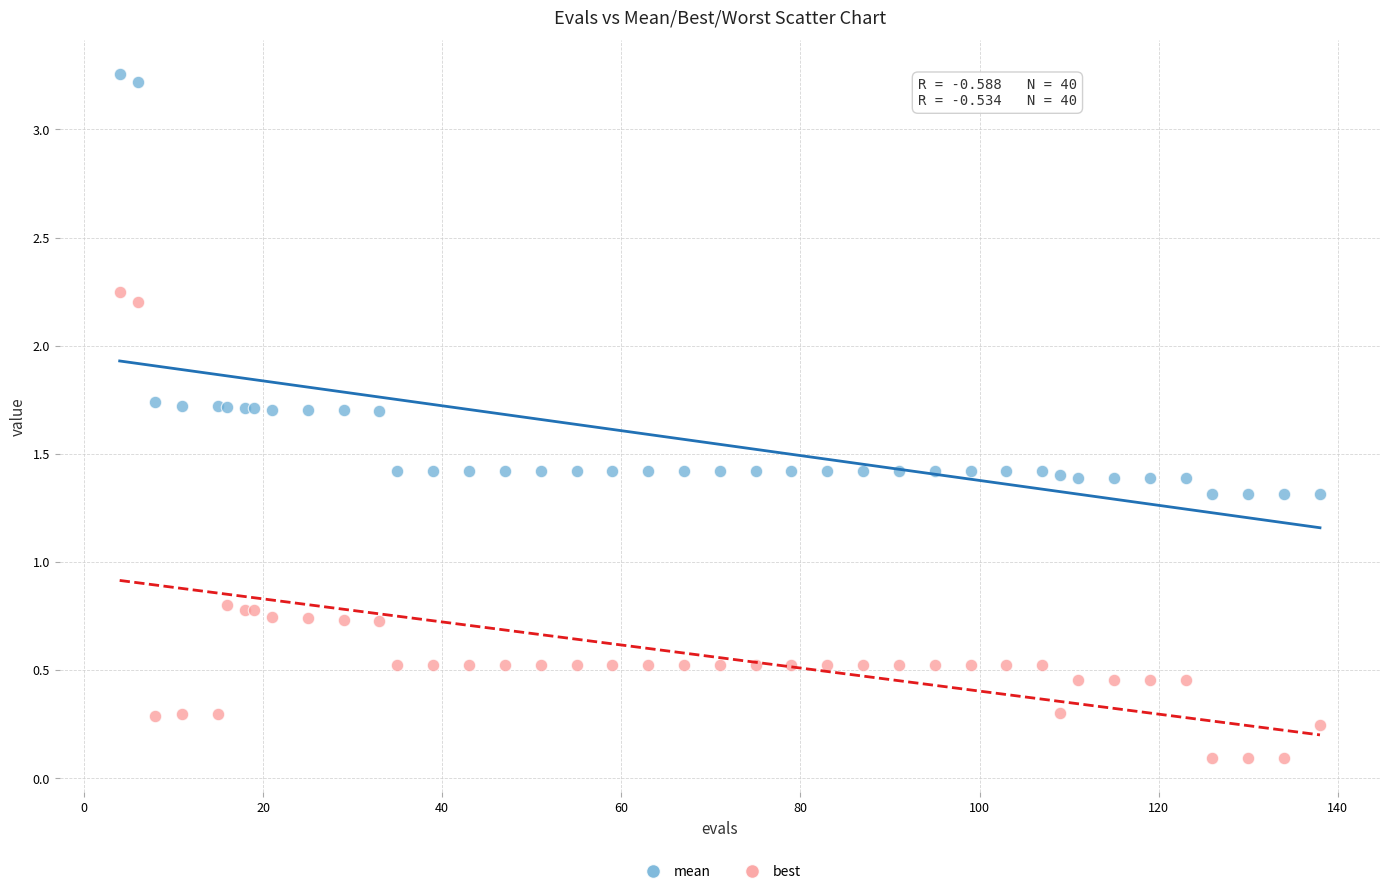

Which series contains the highest Y value?

mean